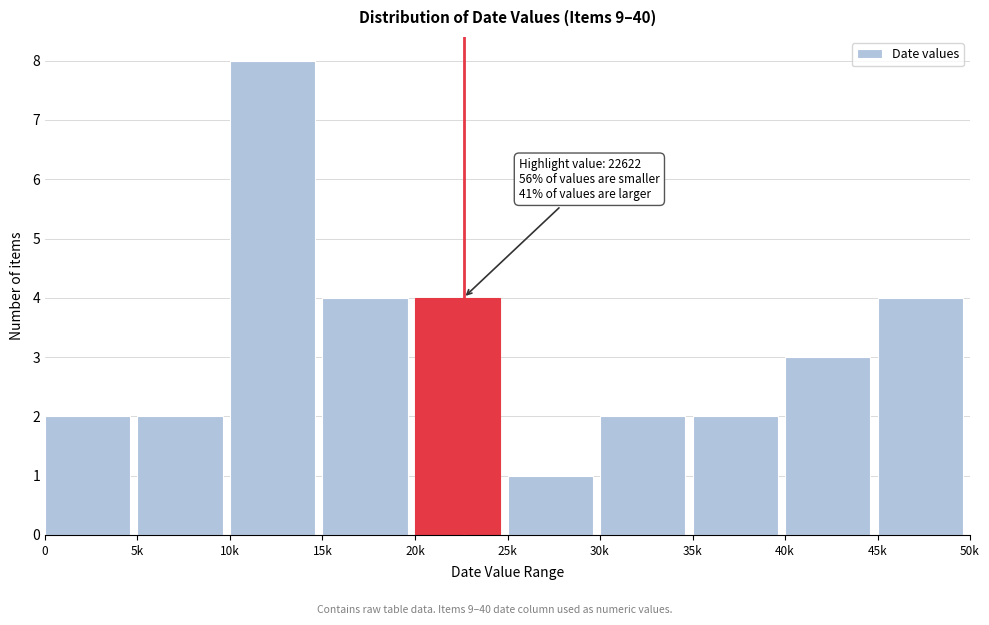

Reading left to right, transcribe all the data shown in this chart.

2	2	8	4	4	1	2	2	3	4